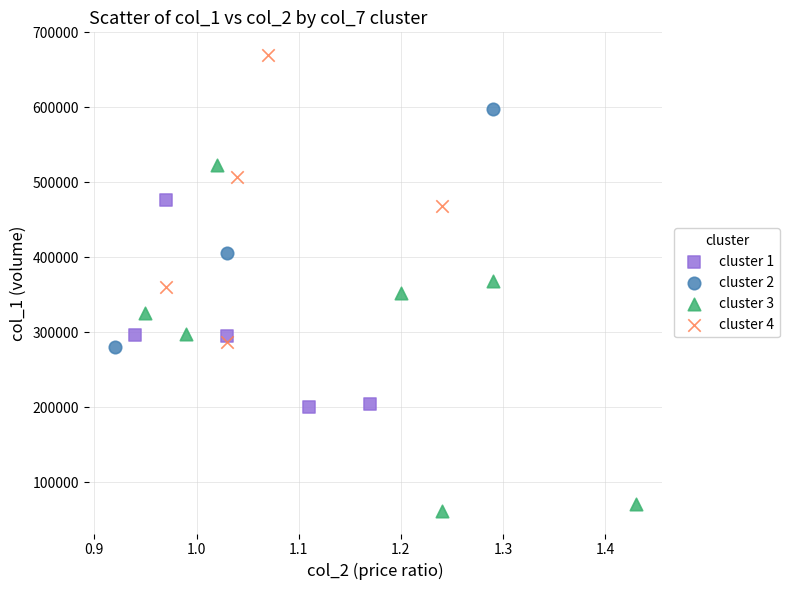

What are all the series names shown in the legend?

cluster 1, cluster 2, cluster 3, cluster 4